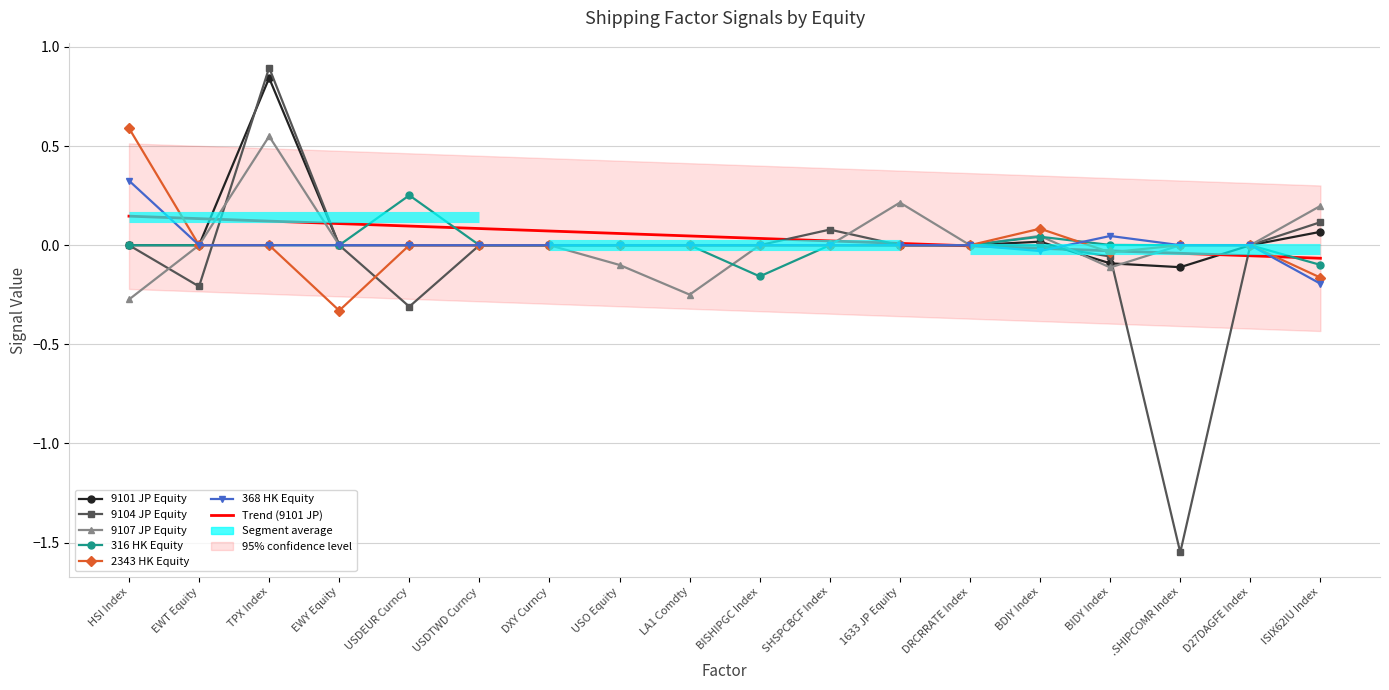

What is the total value across all series at BISHIPGC Index?

-0.2